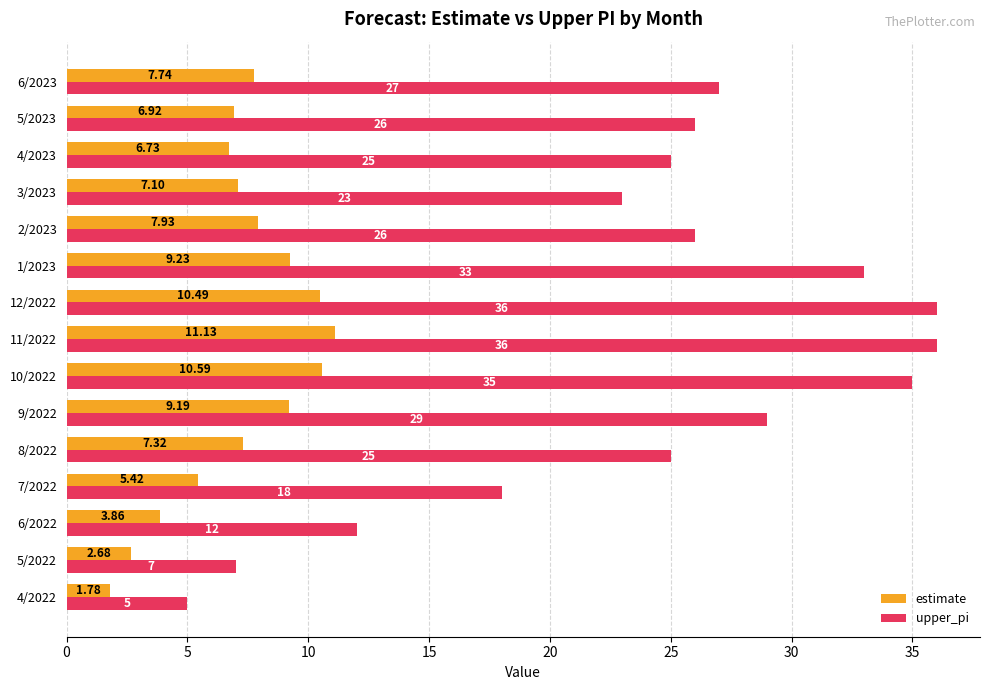

What is the average value of the estimate series?

7.2